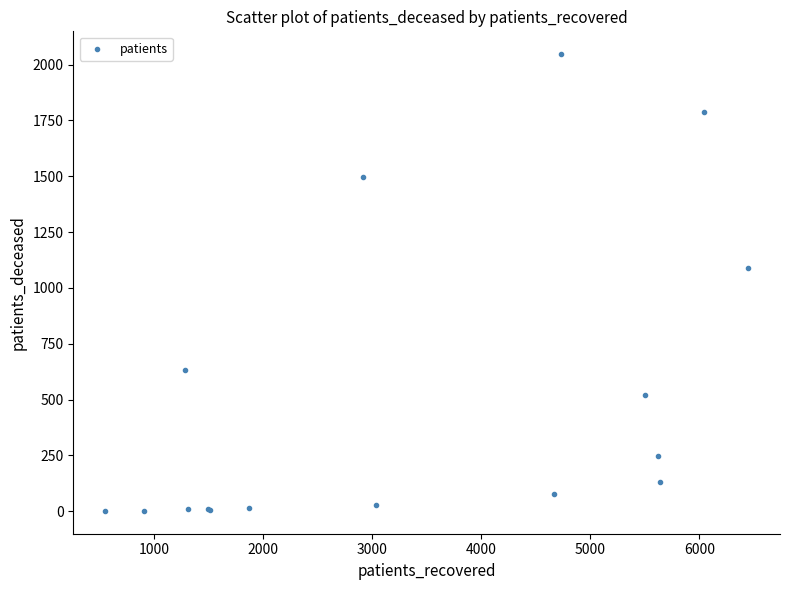

What Y value in the scatter plot is closest to 1024?

1089